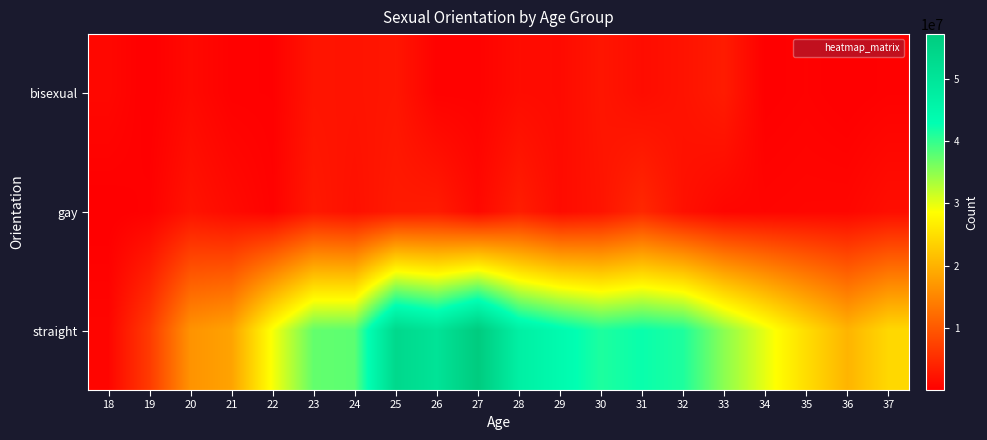

Which series changed the most between 20 and 32?

straight